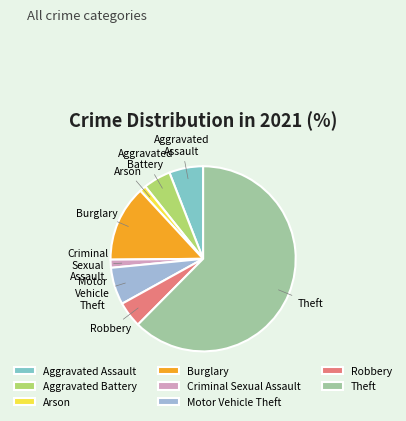

Is the sum of Robbery and Motor Vehicle Theft greater than half?

No